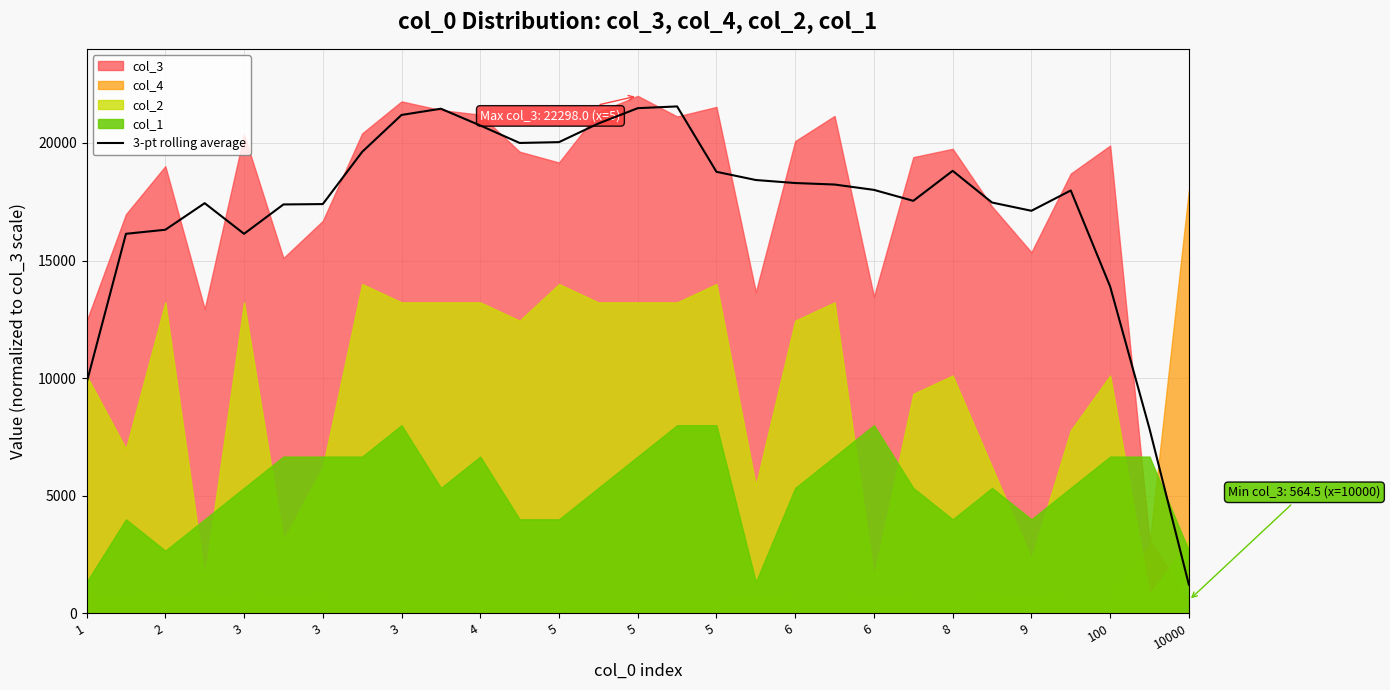

Between 24 and 5, which is larger?

5